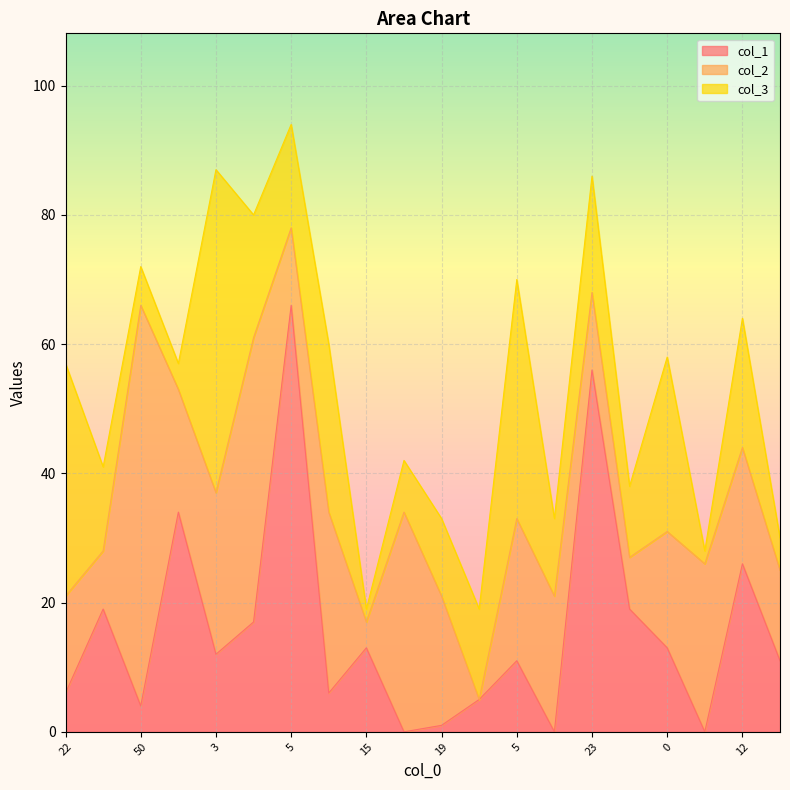

Which series ends up on top after the final intersection of col_1 and col_2?

col_2